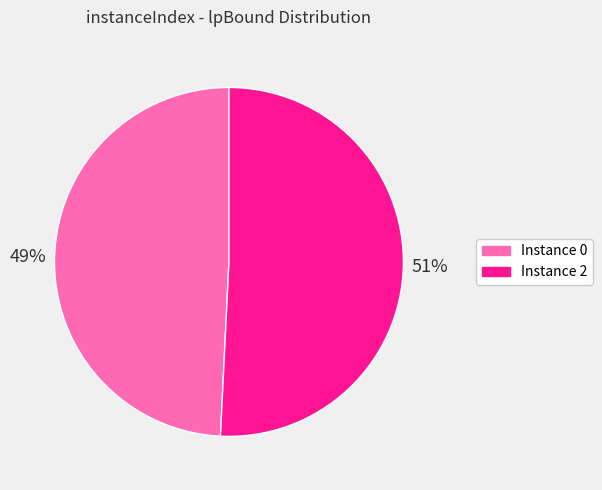

Which slice is the largest?

Instance 2